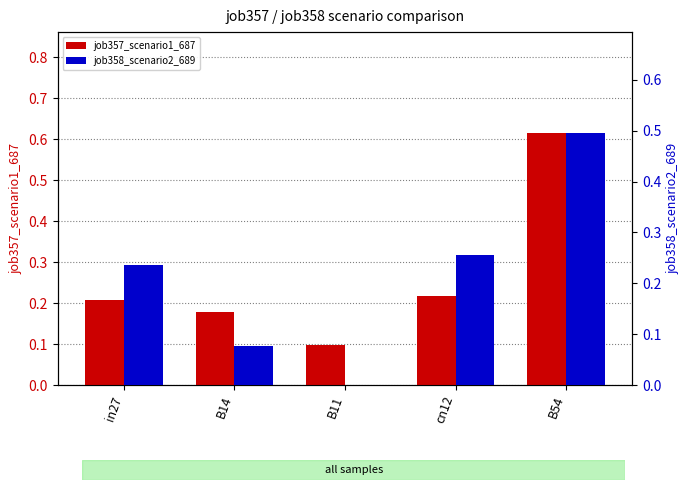

Between in27 and B14, which is larger?

in27